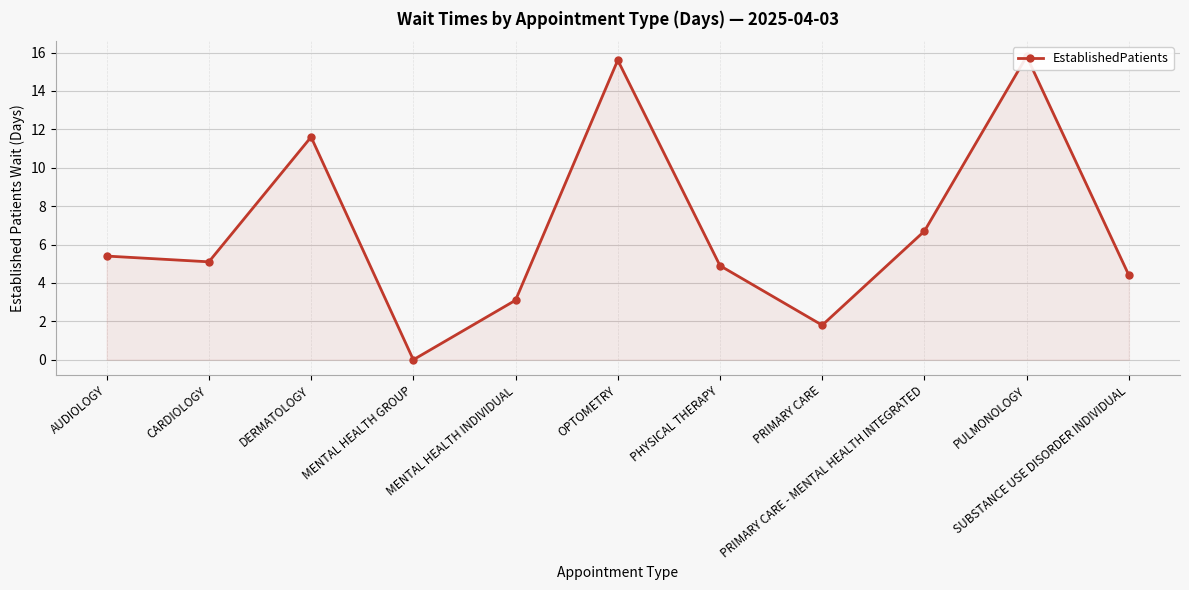

Approximately how many times larger is the value at PRIMARY CARE compared to PHYSICAL THERAPY?

0.4